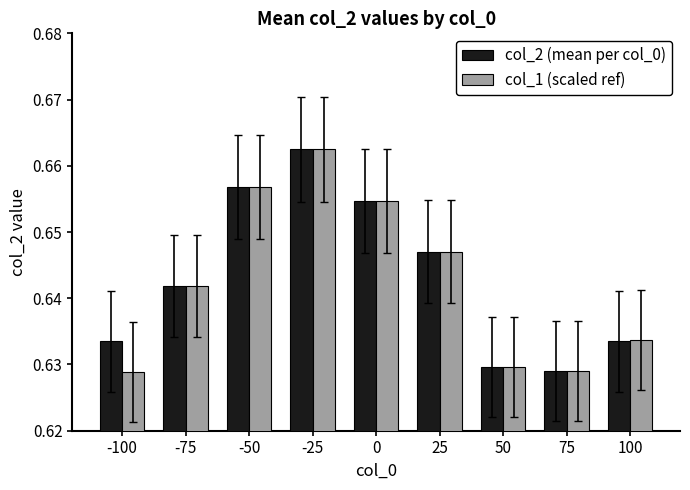

Count the col_2 (mean per col_0) values in the range 0 to 1.

9